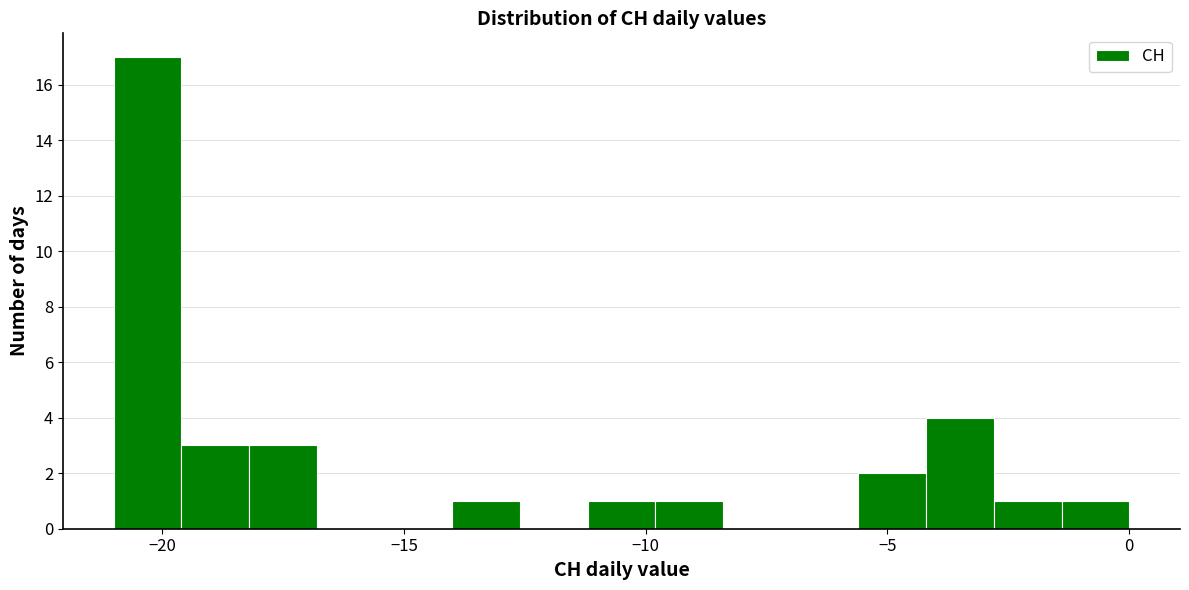

Around what value on the x-axis is the tallest bar? Give the approximate position of its centre, as read against the axis.

-20.5